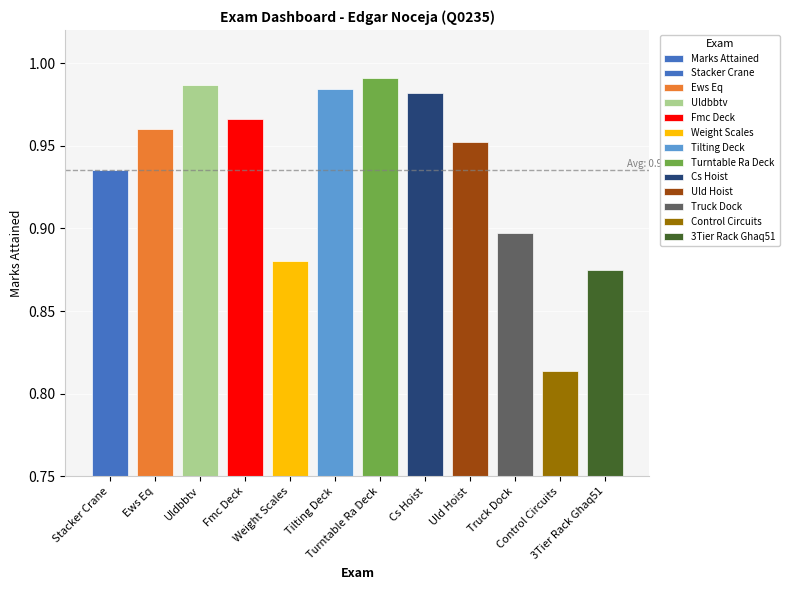

What is the label of the 8th bar from the right?

Weight Scales